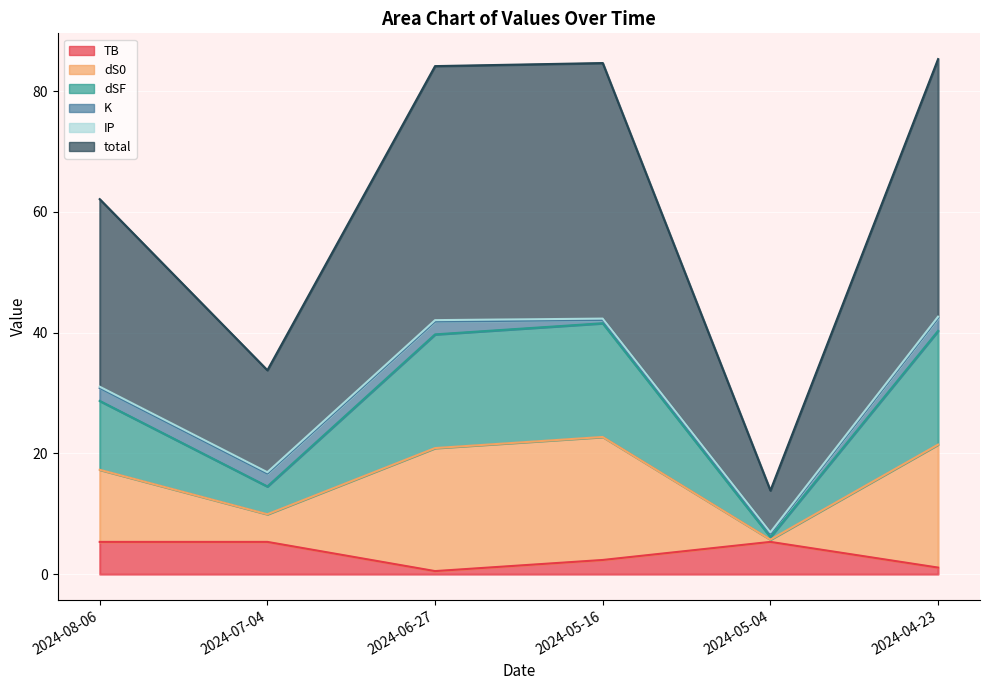

What is the label of the 2nd point from the right?

2024-05-04